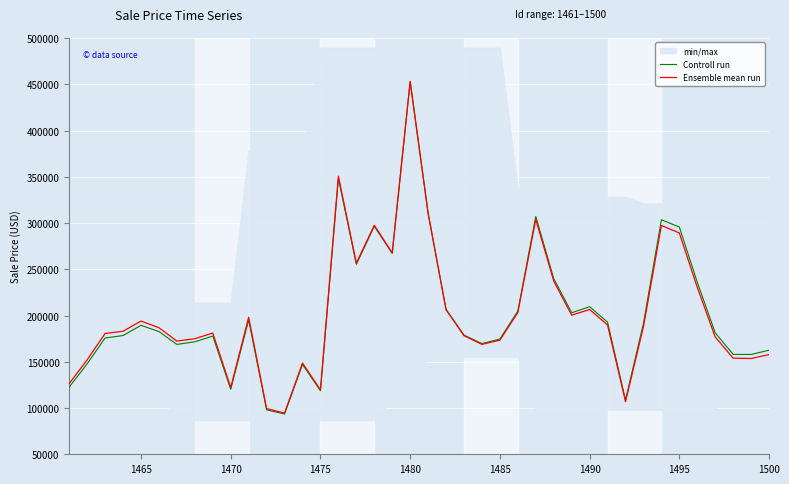

What is the minimum value for Ensemble mean run?

94574.6